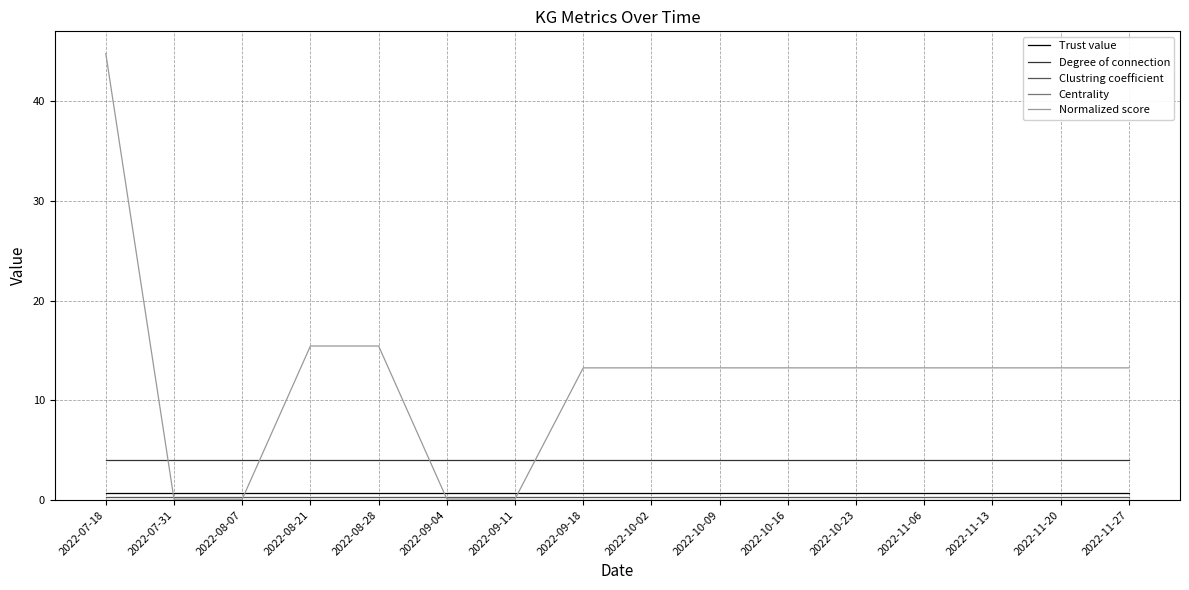

What is the difference between the highest and lowest values at 2022-10-16?

13.2